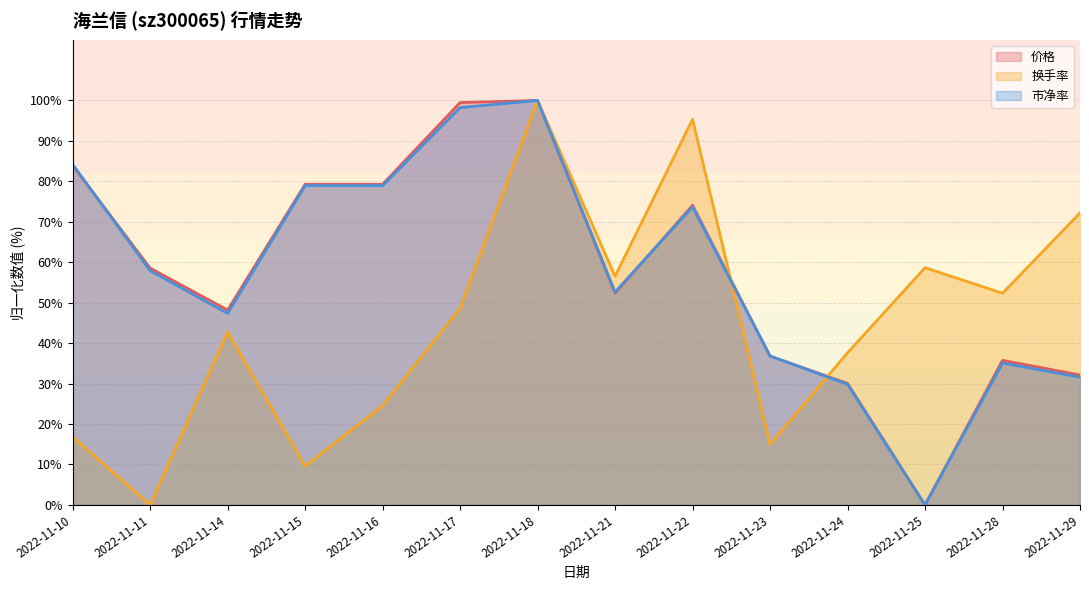

True or false: 换手率 has a value of 72.2 at 2022-11-29.

True